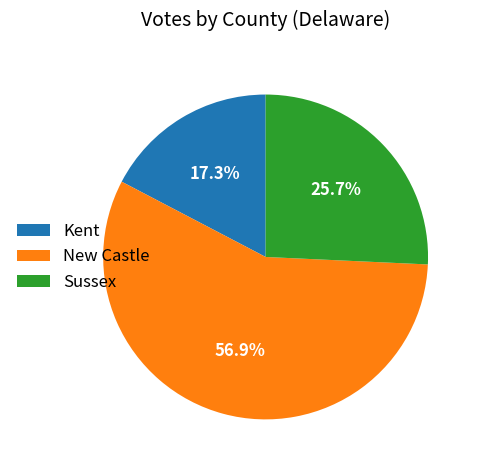

Combined, what portion of the pie is Sussex and New Castle?

82.7%